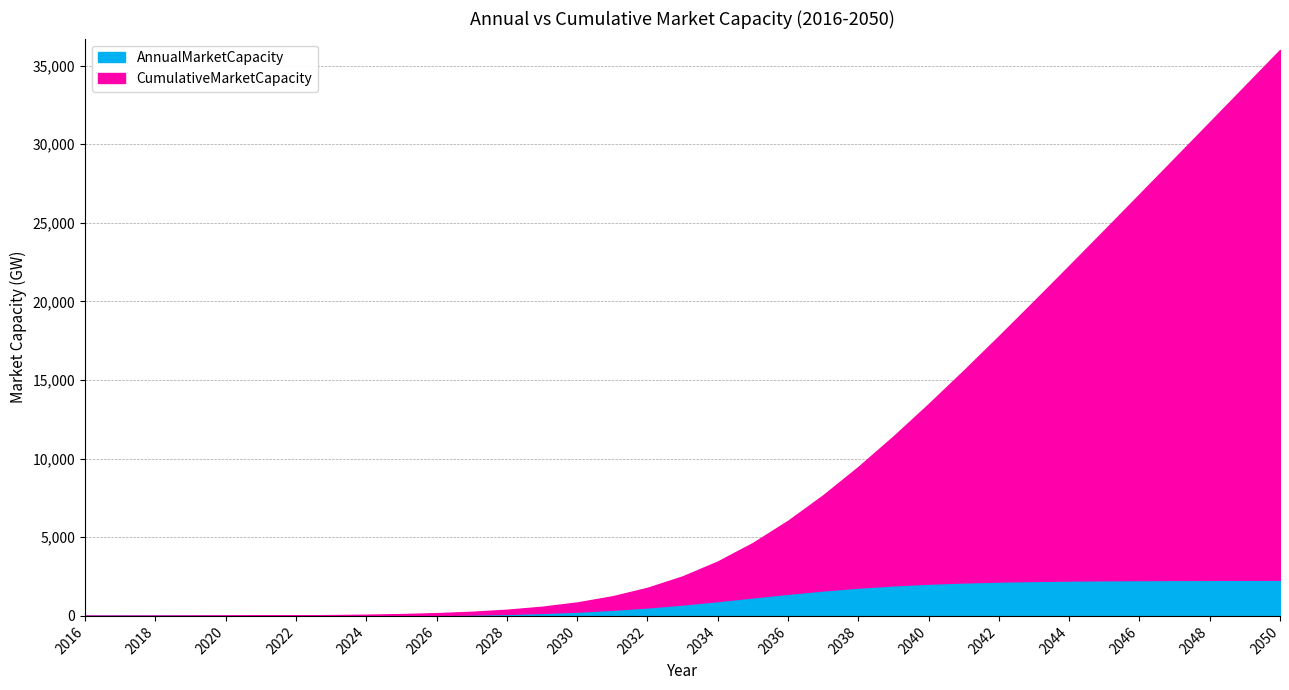

Which series changed the most between 2036 and 2039?

CumulativeMarketCapacity